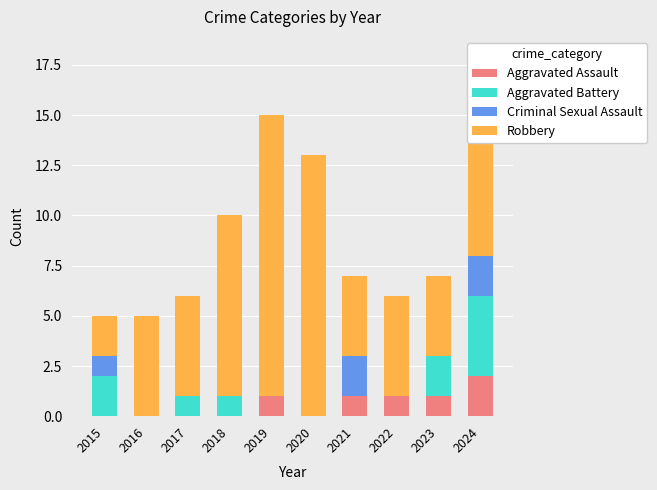

Are the bars grouped side by side (vs. stacked)?

No